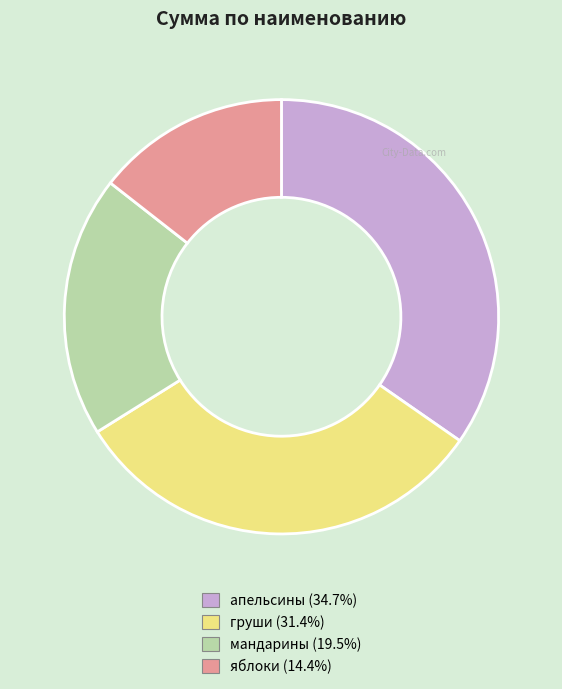

Approximately how many times larger is the value at апельсины compared to яблоки?

2.4